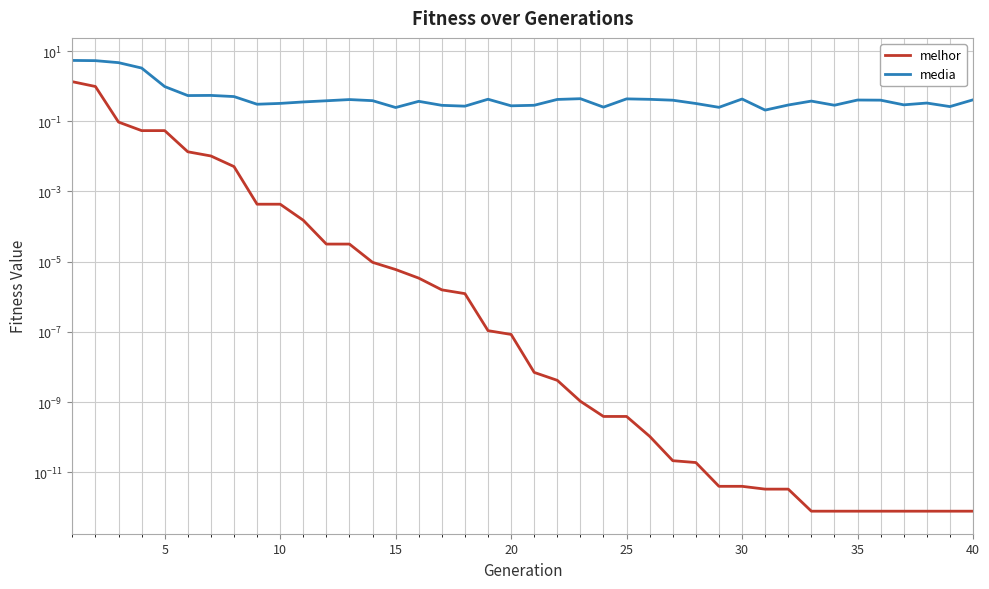

What is the difference between the maximum and minimum values in the media series?

5.2